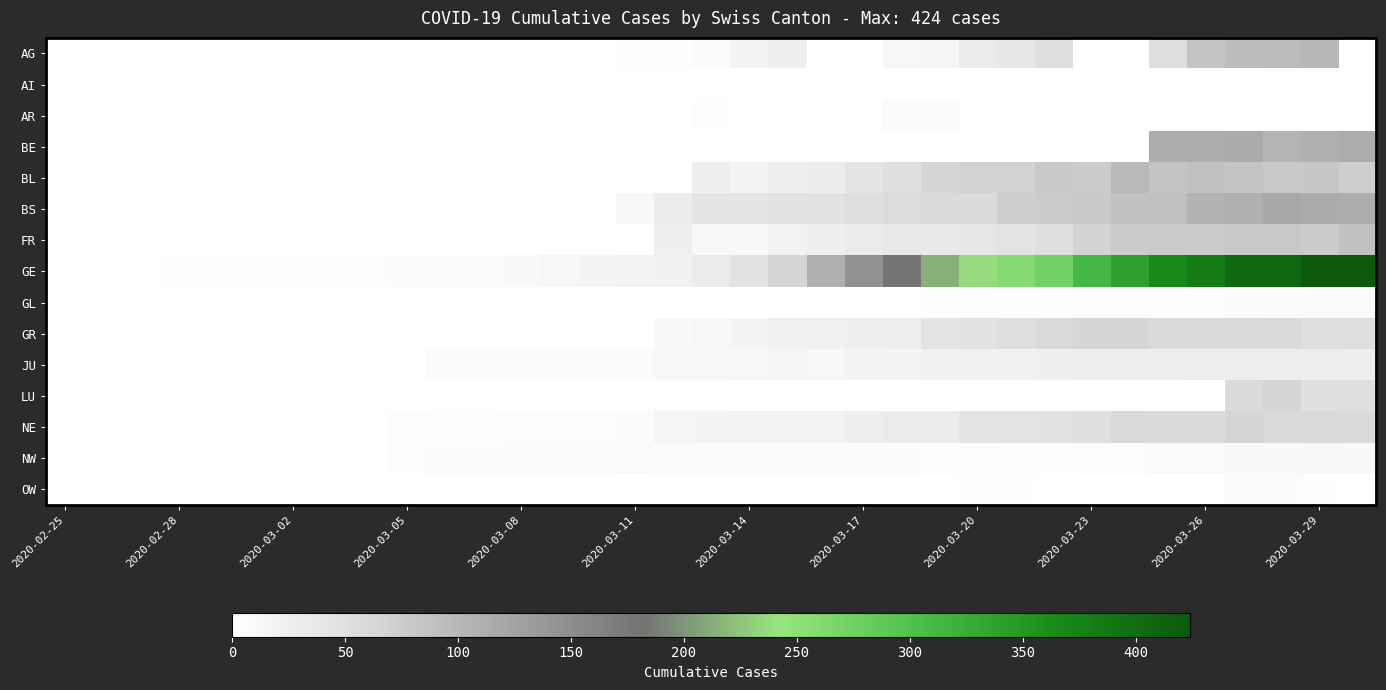

At how many categories does at least one series exceed 76?

15